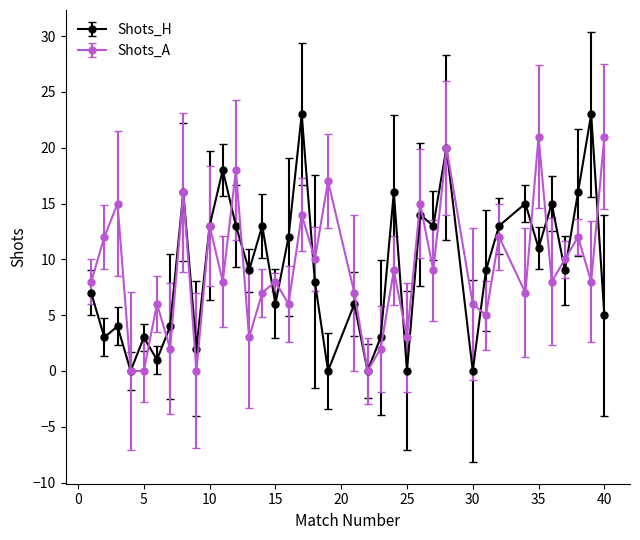

Which series has the largest range (max minus min)?

Shots_H